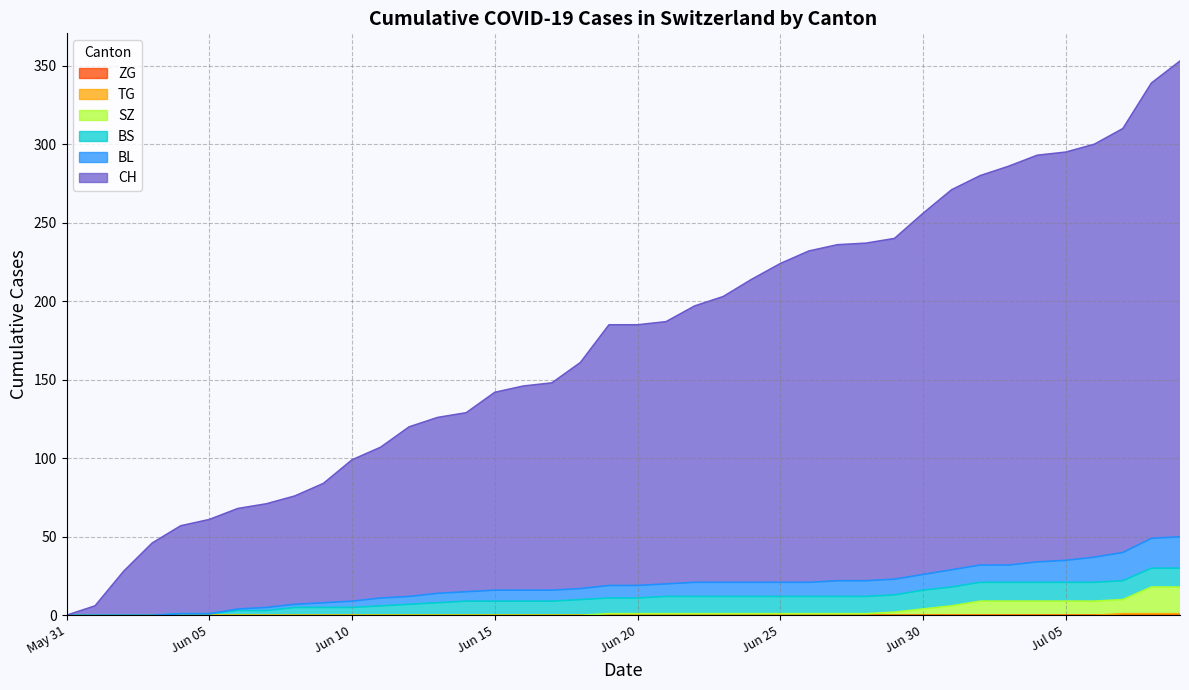

Which series changed the most between 2020-06-06 and 2020-07-06?

CH